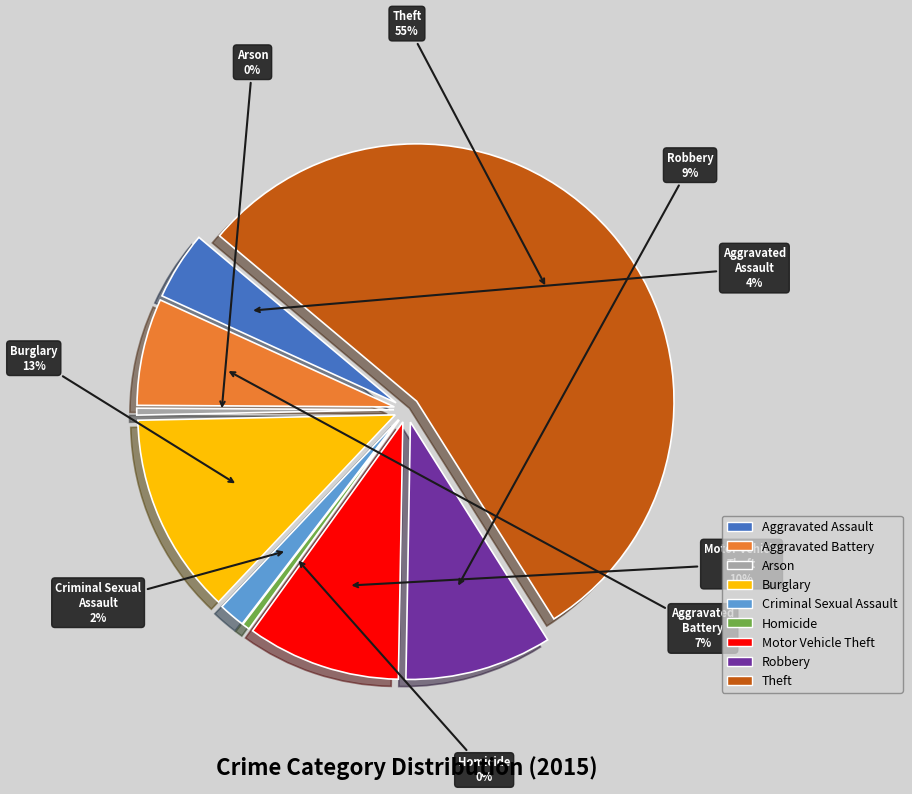

What percentage is the Robbery slice, to the nearest percent?

9%